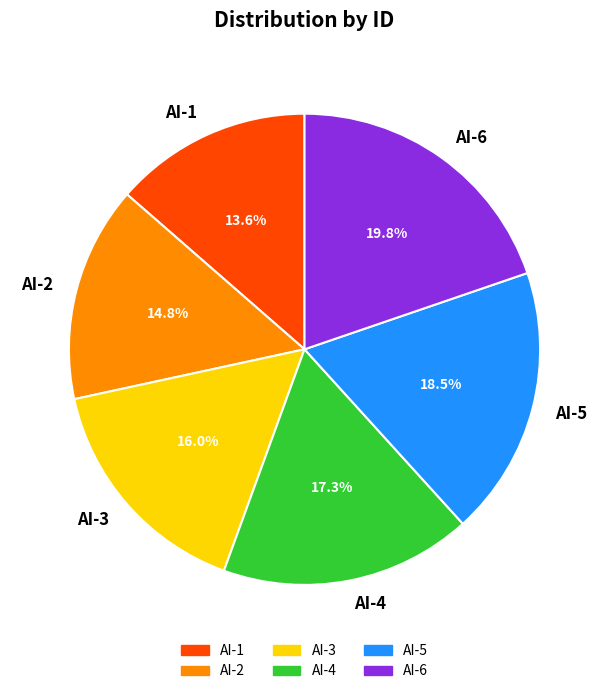

To the nearest percent, what is the average slice percentage?

17%